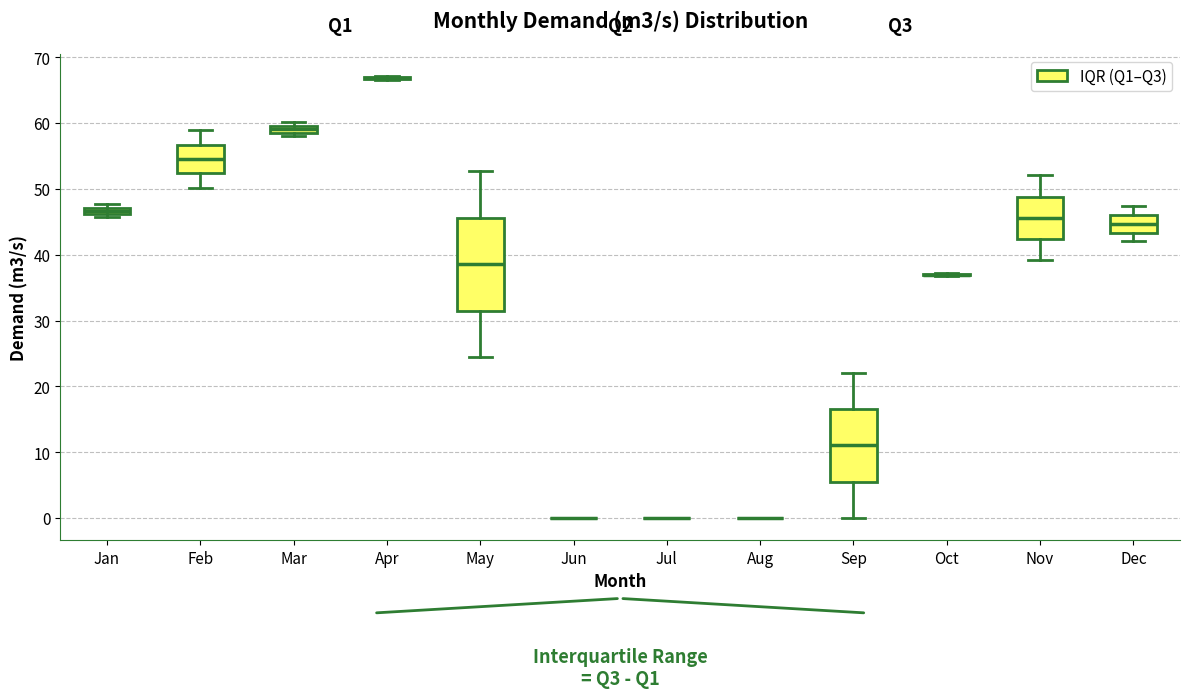

Which box is the tallest, from its lower edge to its upper edge?

May